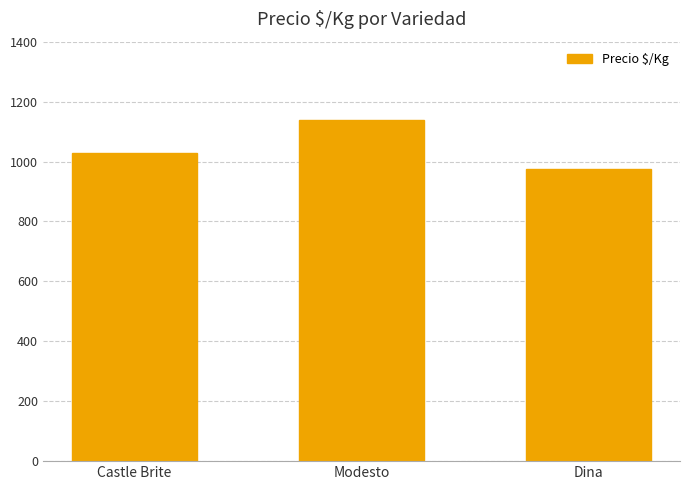

What is the label of the 2nd bar from the left?

Modesto